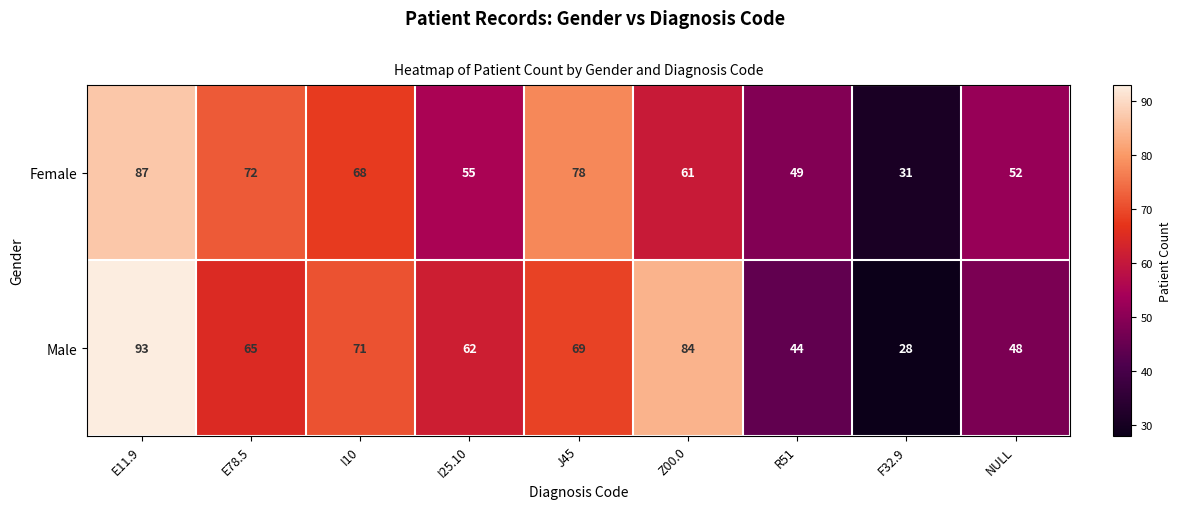

Count the number of data series in this chart.

2